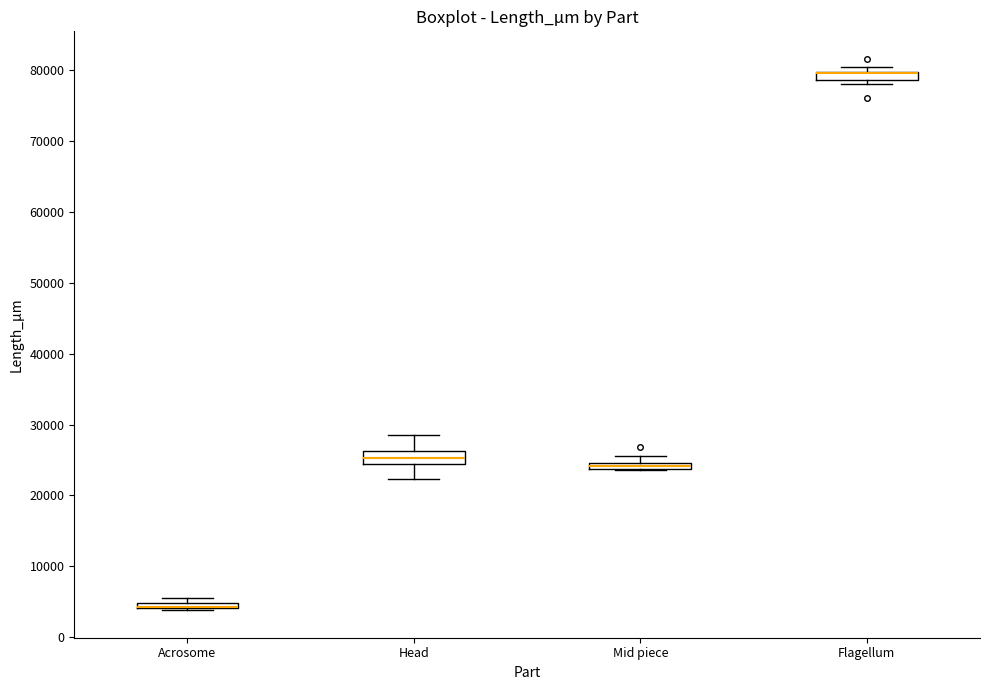

Where is the upper edge of the box for Mid piece on the y-axis? The values are not printed on the chart, so give them approximately, as read against the axis.

25000